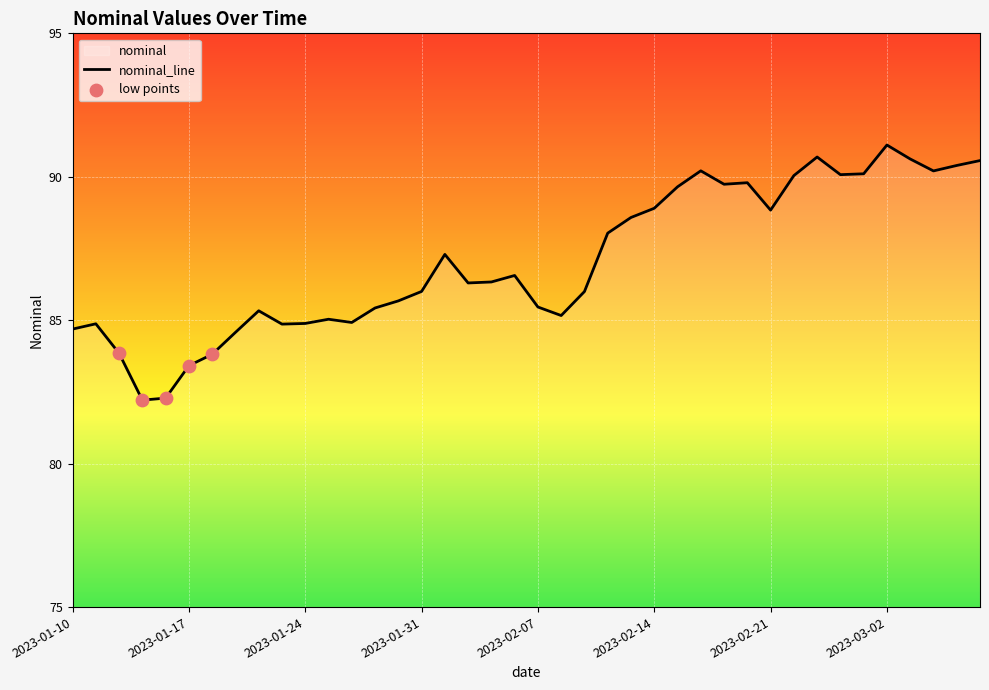

What is the smallest value displayed?

82.2